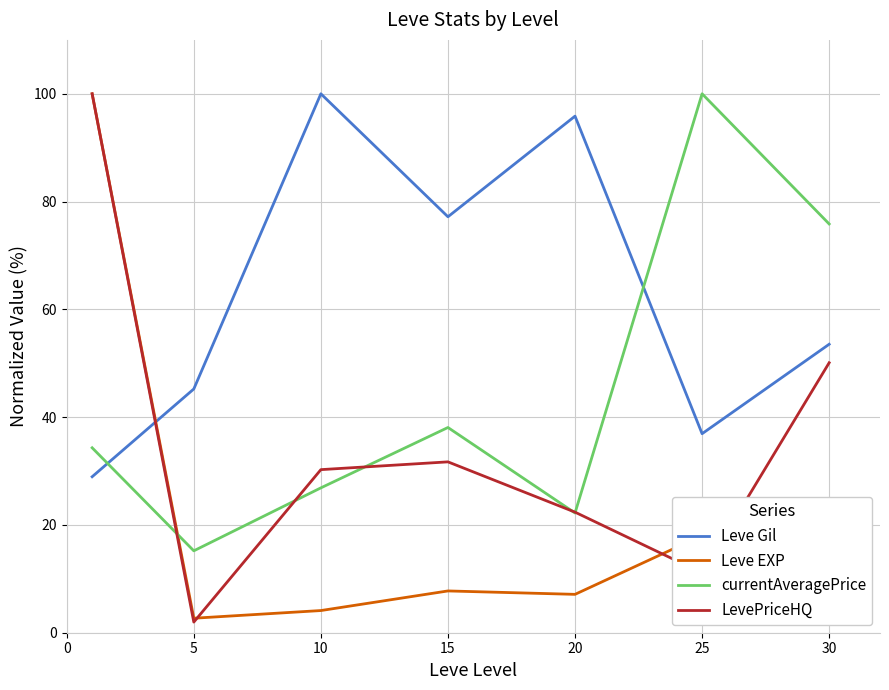

List the series in order of their overall mean, highest first.

Leve Gil, currentAveragePrice, LevePriceHQ, Leve EXP